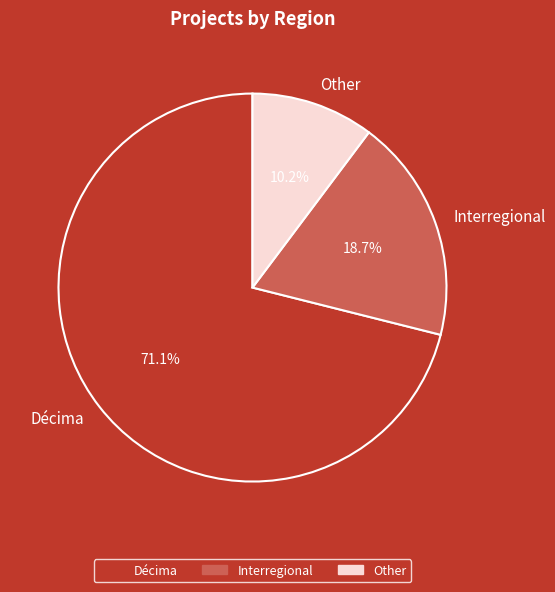

How many slices are in this pie chart?

3